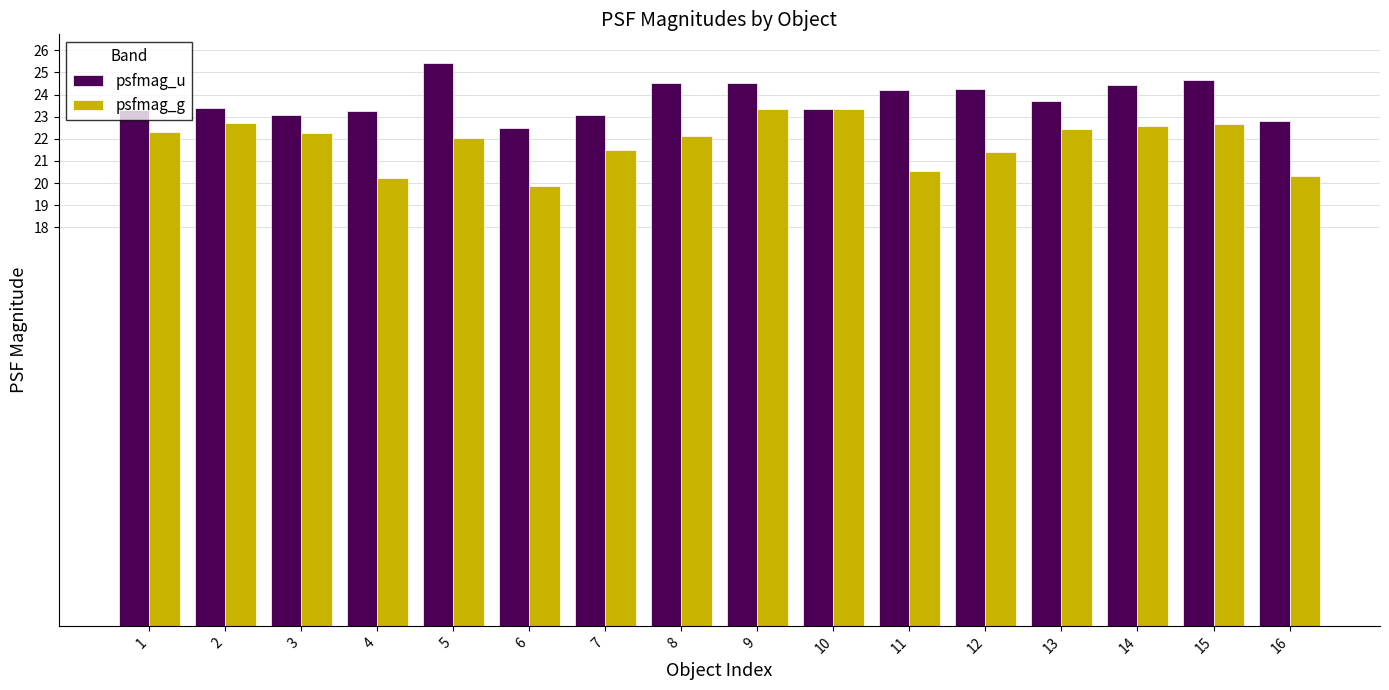

What is the difference between the second highest and minimum values in the psfmag_g series?

3.5